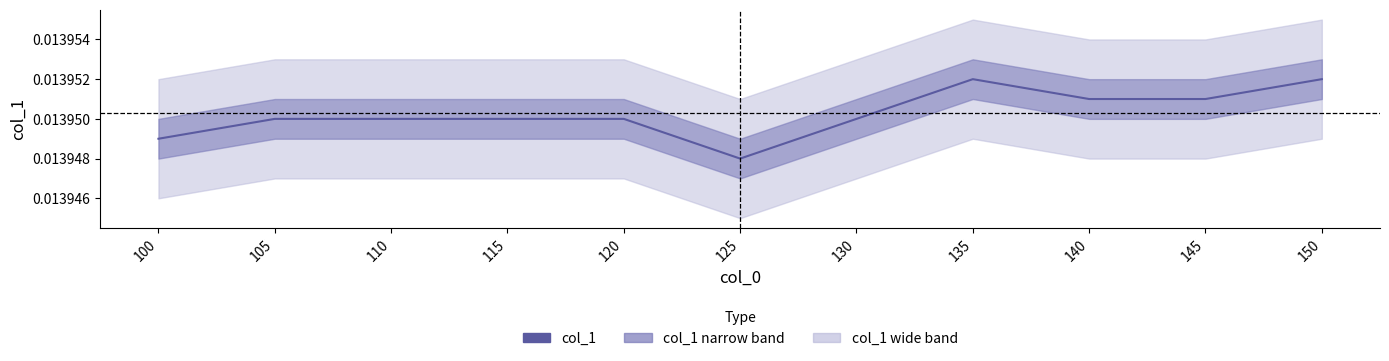

Is this an area chart (filled region under the line)?

No